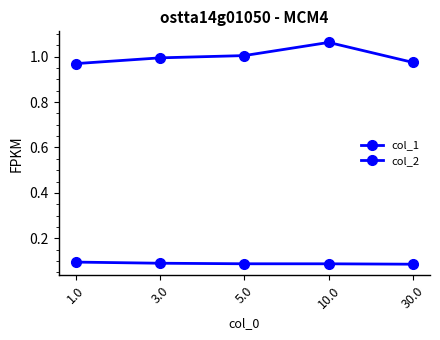

What is the average value of the col_1 series?

1.0